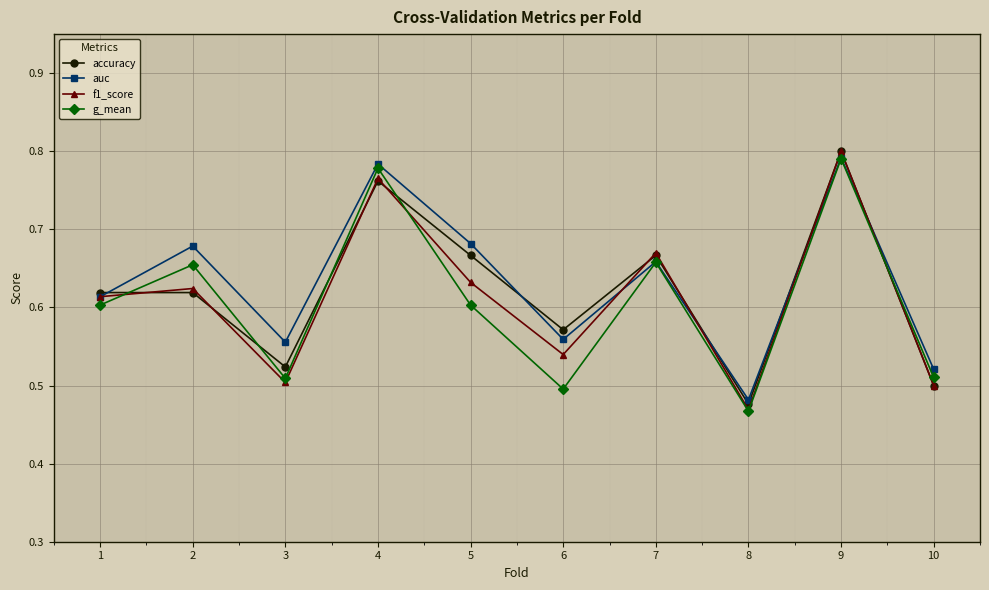

What is the sum of the f1_score values at 2 and 6?

1.2